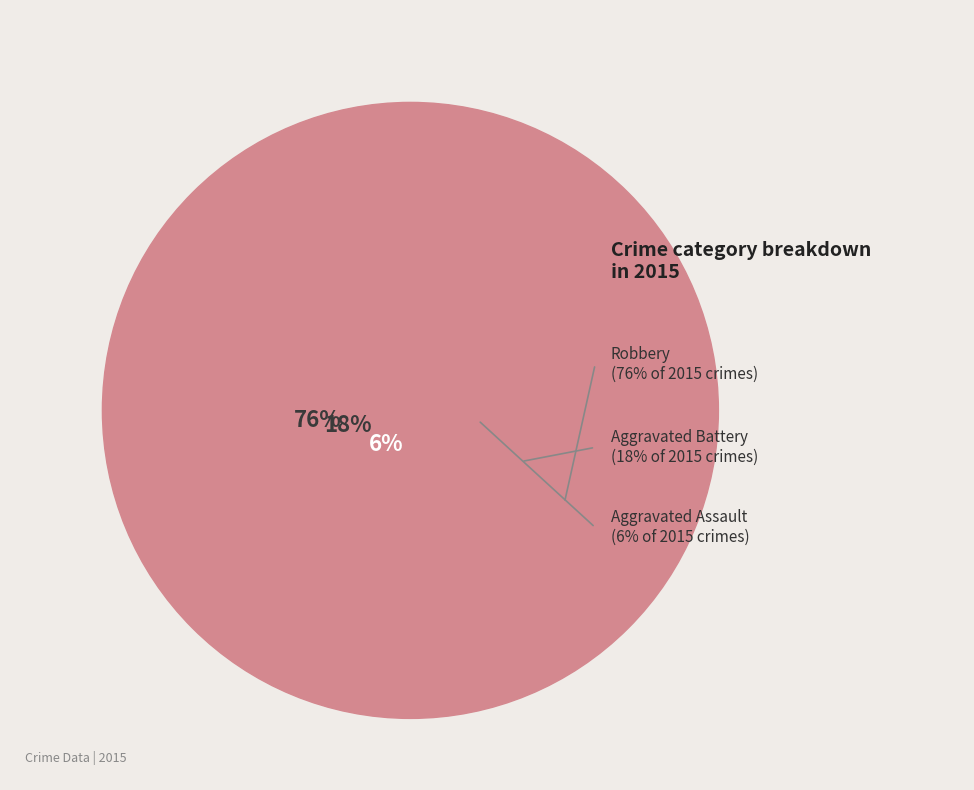

To the nearest percent, what is the combined percentage of Robbery and Aggravated Assault?

82%